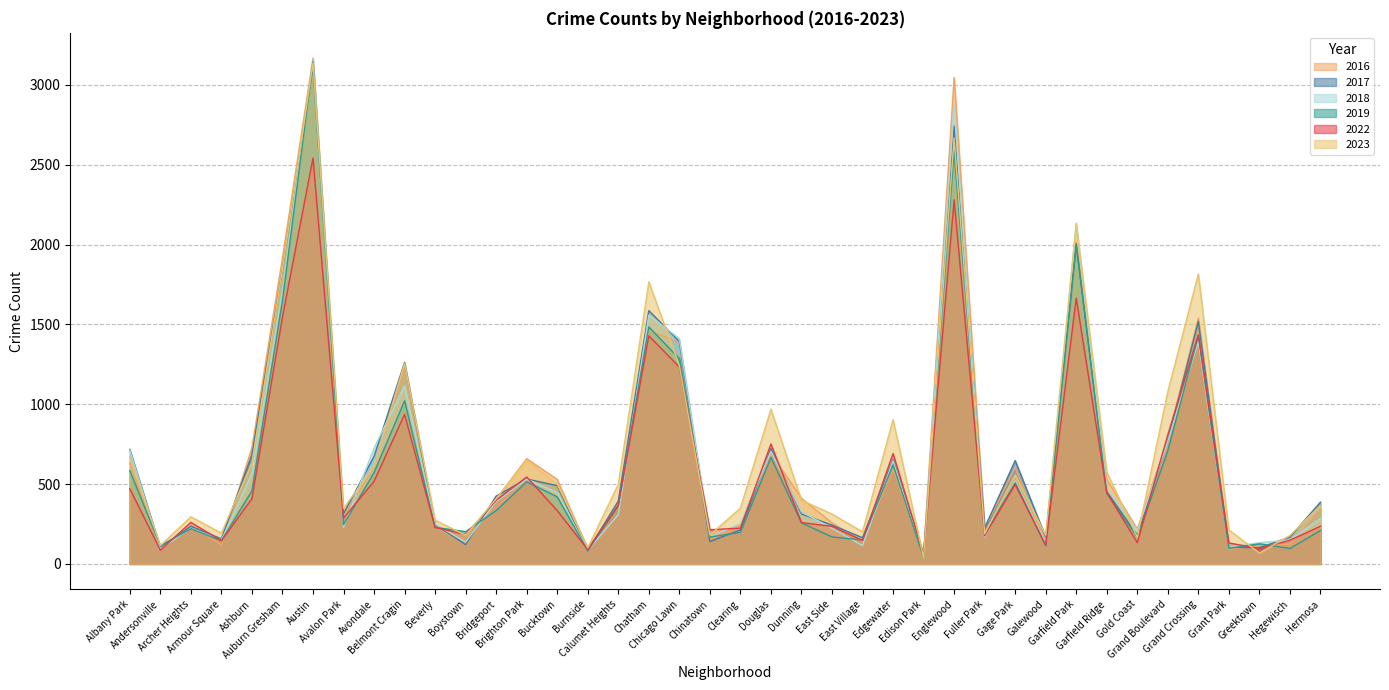

True or false: 2018 has a value of 224 at Garfield Ridge.

False